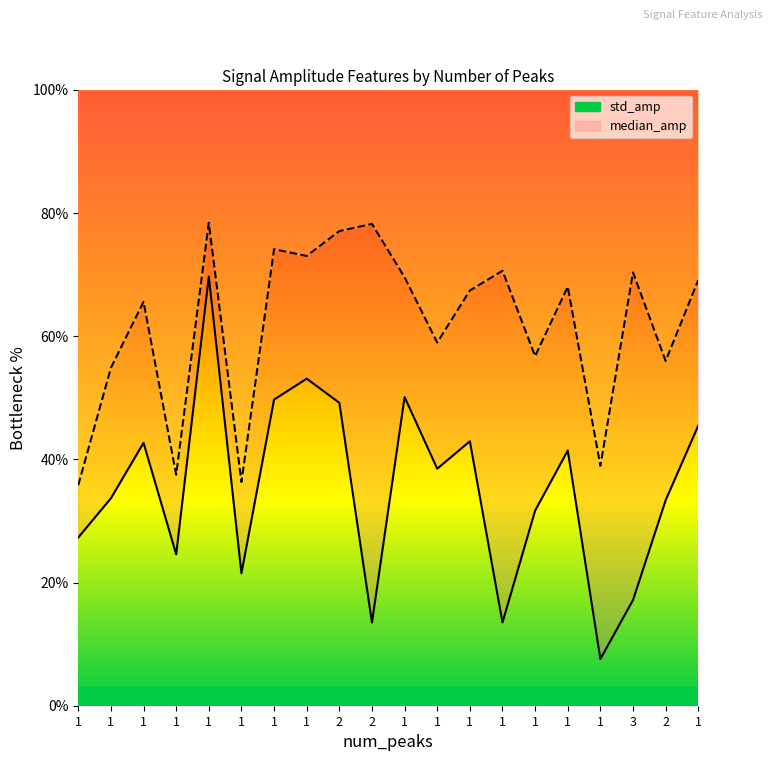

What is the average value of the std_amp series?

35.3